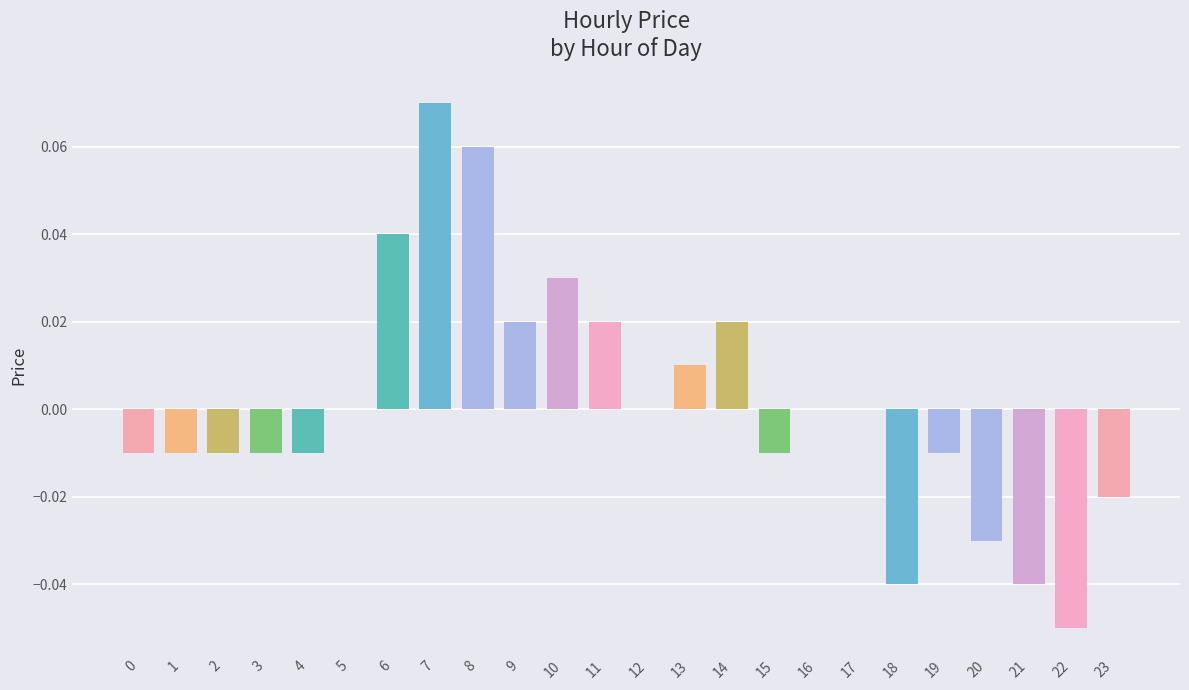

At which category does the chart reach its peak across all series?

7